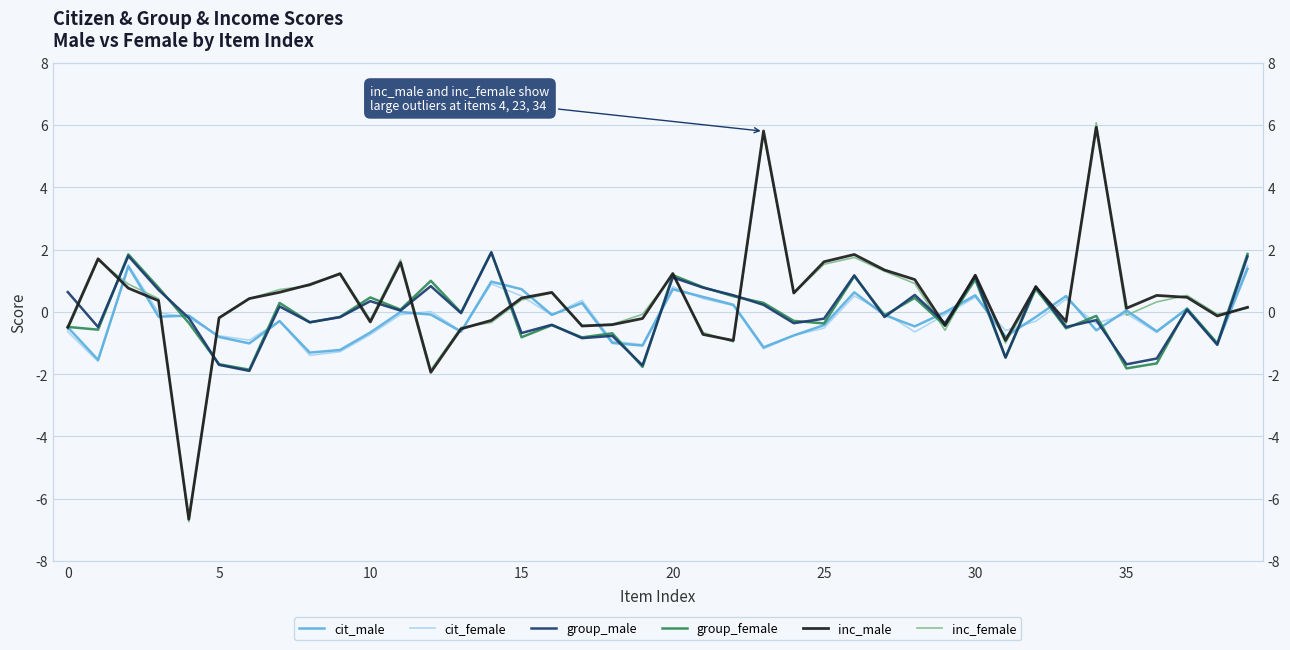

Between 32 and 39, which series saw the biggest shift?

cit_female